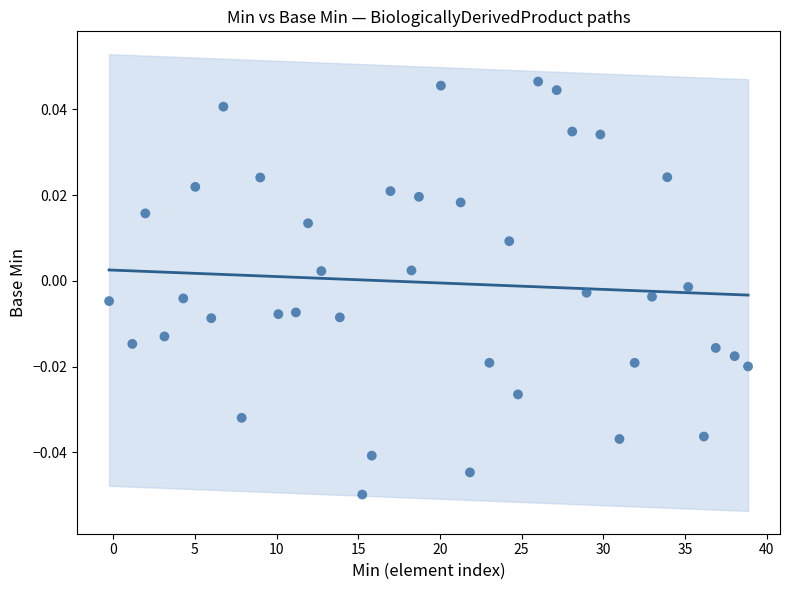

What is the range of X values (max minus min)?

39.1